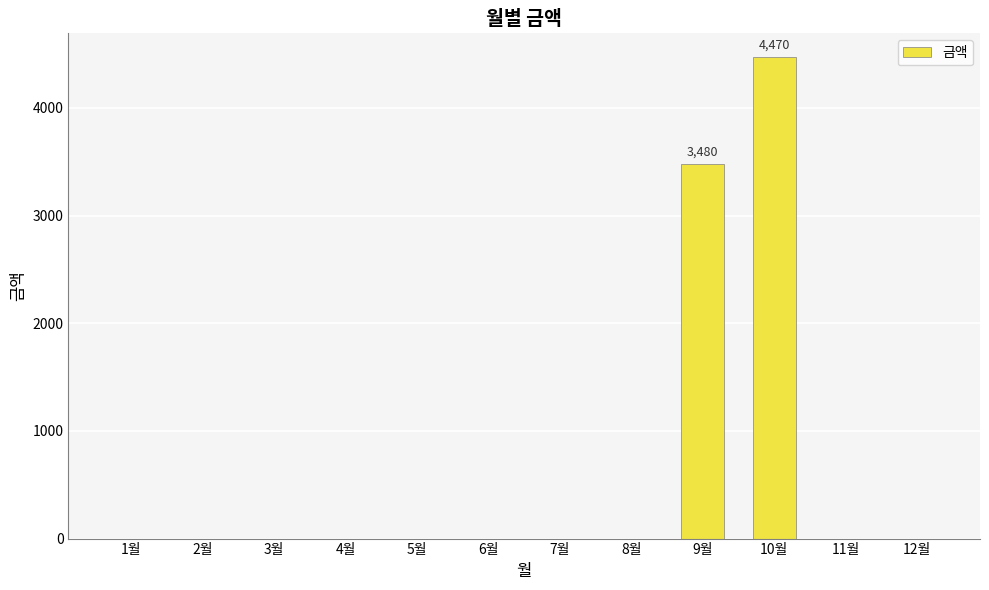

What is the sum of all values?

7950